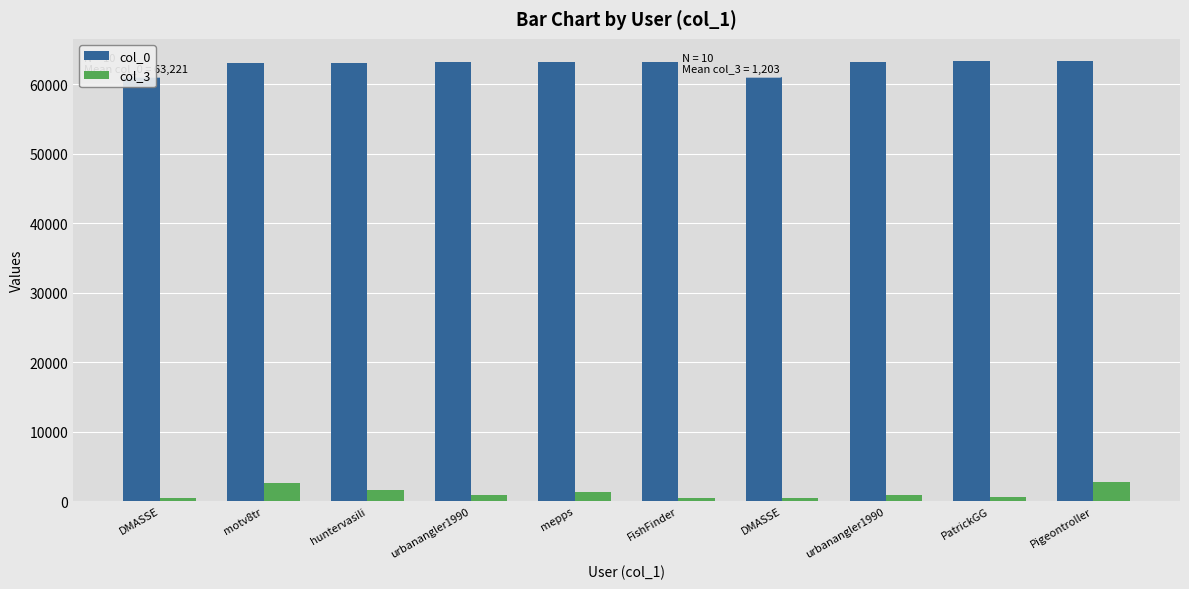

What is the sum of the col_0 values at huntervasili and urbanangler1990?

126319